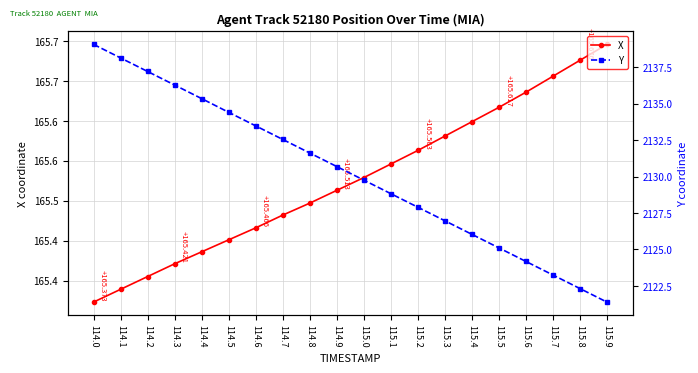

Reading left to right, transcribe all the data shown in this chart.

X: 165.4	165.4	165.4	165.4	165.4	165.5	165.5	165.5	165.5	165.5	165.5	165.5	165.6	165.6	165.6	165.6	165.6	165.7	165.7	165.7
Y: 2139.1	2138.1	2137.2	2136.3	2135.3	2134.4	2133.5	2132.6	2131.6	2130.7	2129.8	2128.8	2127.9	2127.0	2126.0	2125.1	2124.2	2123.2	2122.3	2121.4